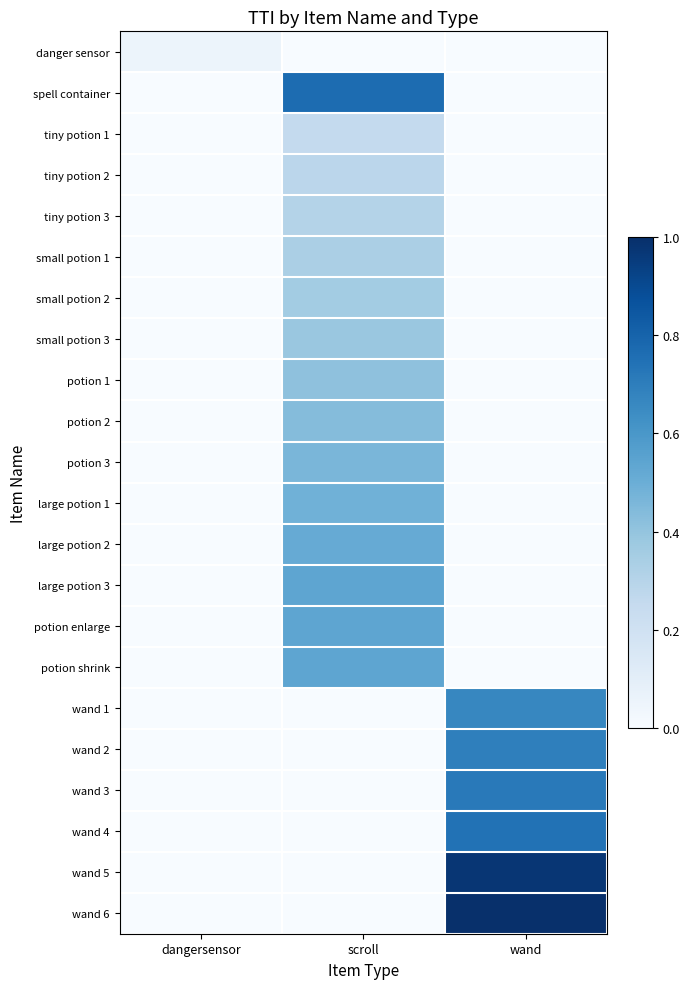

List the series in order of their peak value, lowest first.

danger sensor, tiny potion 1, tiny potion 2, tiny potion 3, small potion 1, small potion 2, small potion 3, potion 1, potion 2, potion 3, large potion 1, large potion 2, large potion 3, potion enlarge, potion shrink, wand 1, wand 2, wand 3, wand 4, spell container, wand 5, wand 6